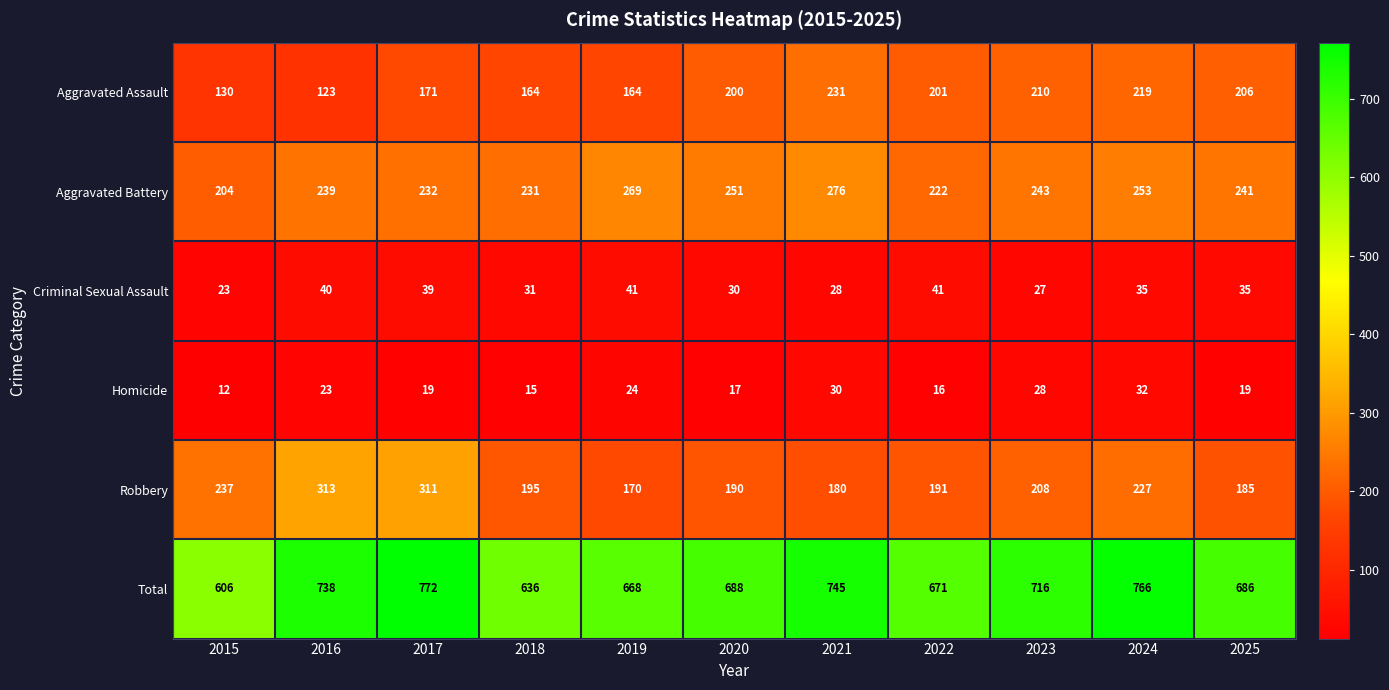

How many data points in Aggravated Assault are less than 200?

5